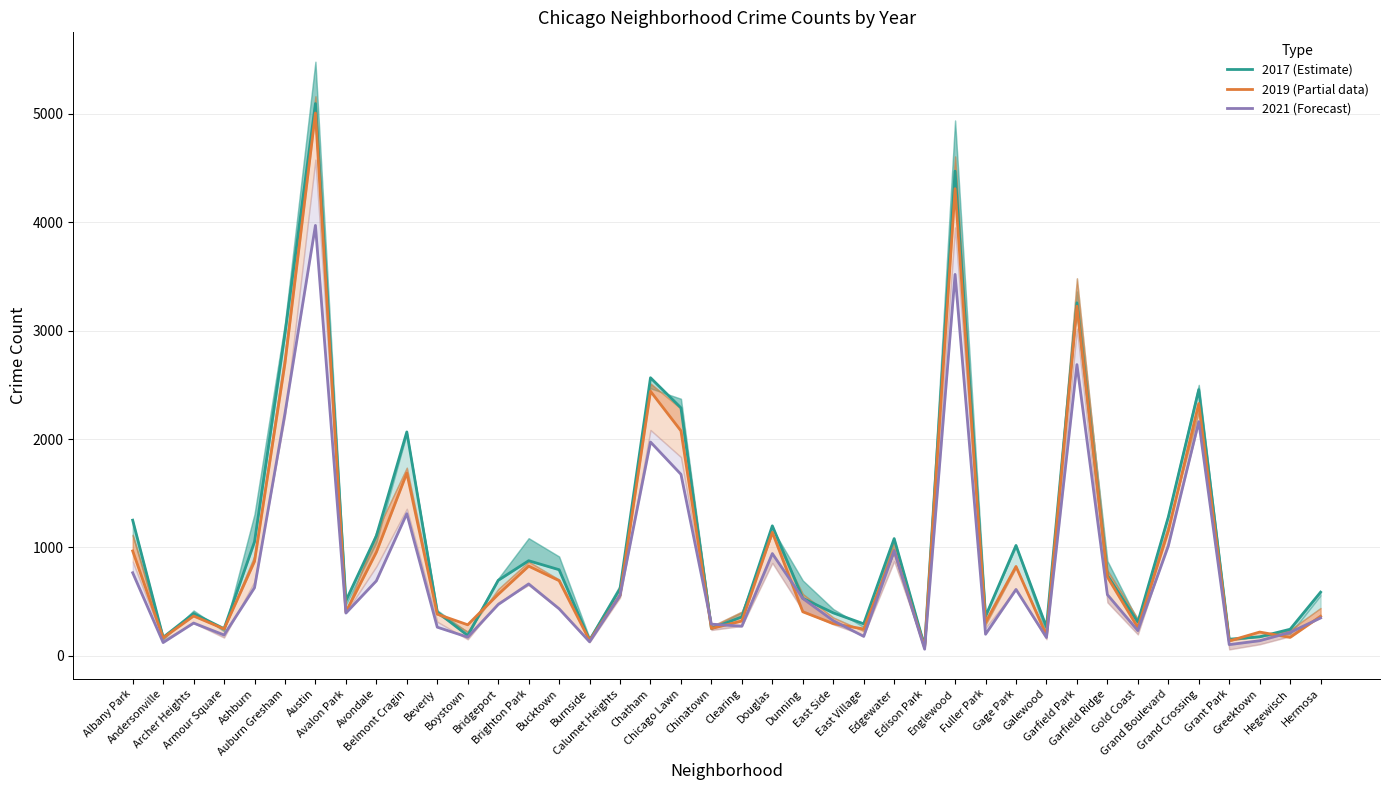

What value does the 2017 (Estimate) series have at Dunning?

531